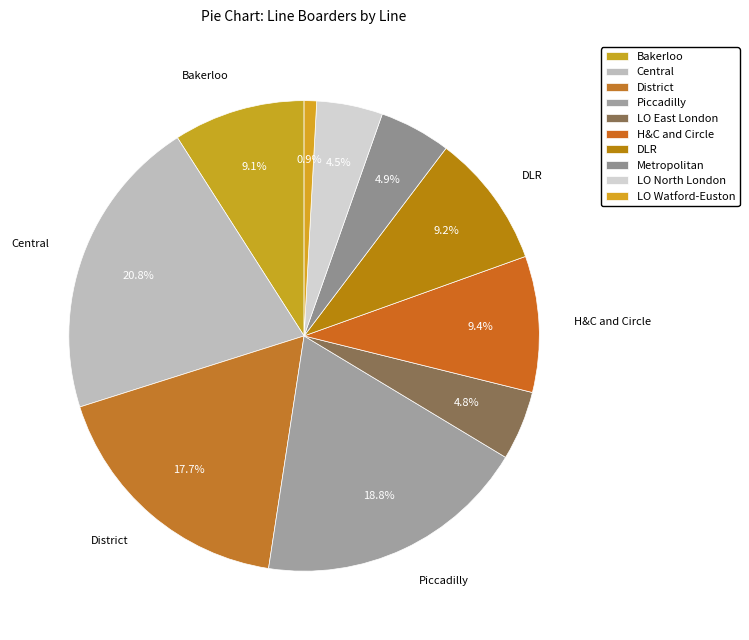

To the nearest percent, what percentage of the pie is DLR?

9%